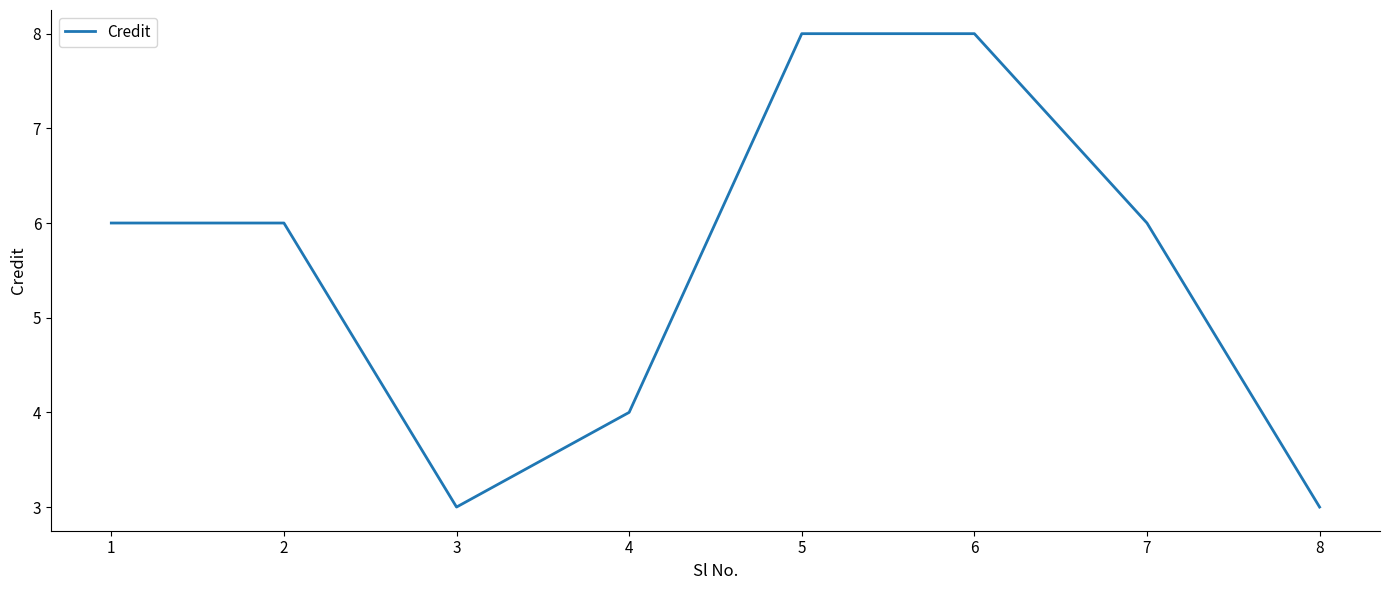

Between 1 and 6, which is larger?

6